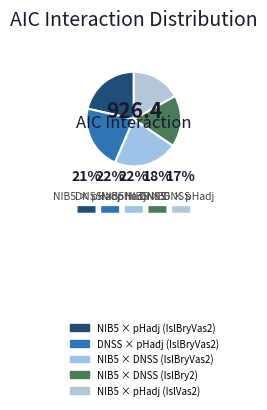

How much of the chart is everything except NIB5 × pHadj (IslVas2)?

83.1%